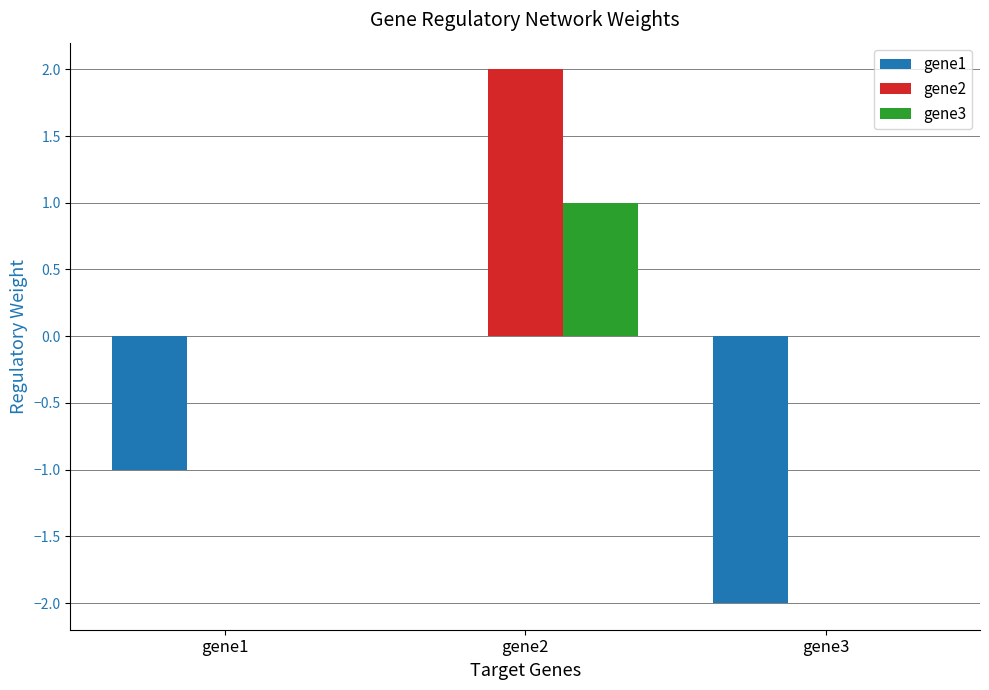

Reading left to right, what are all the values shown in this chart?

gene1: gene1=-1.0	gene2=0.0	gene3=-2.0
gene2: gene1=0.0	gene2=2.0	gene3=0.0
gene3: gene1=0.0	gene2=1.0	gene3=0.0